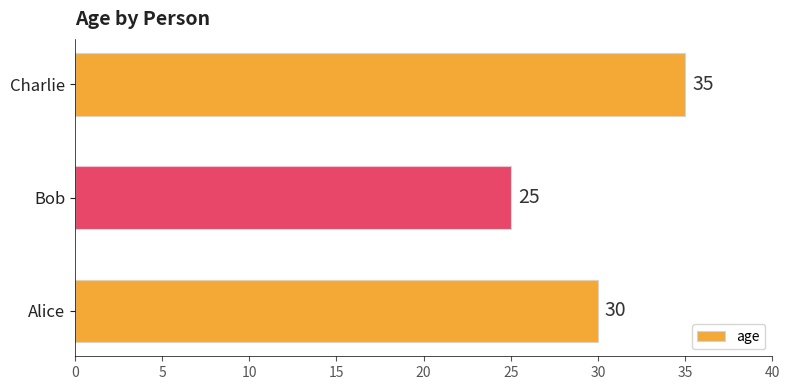

Rank the categories by value from highest to lowest.

Charlie, Alice, Bob